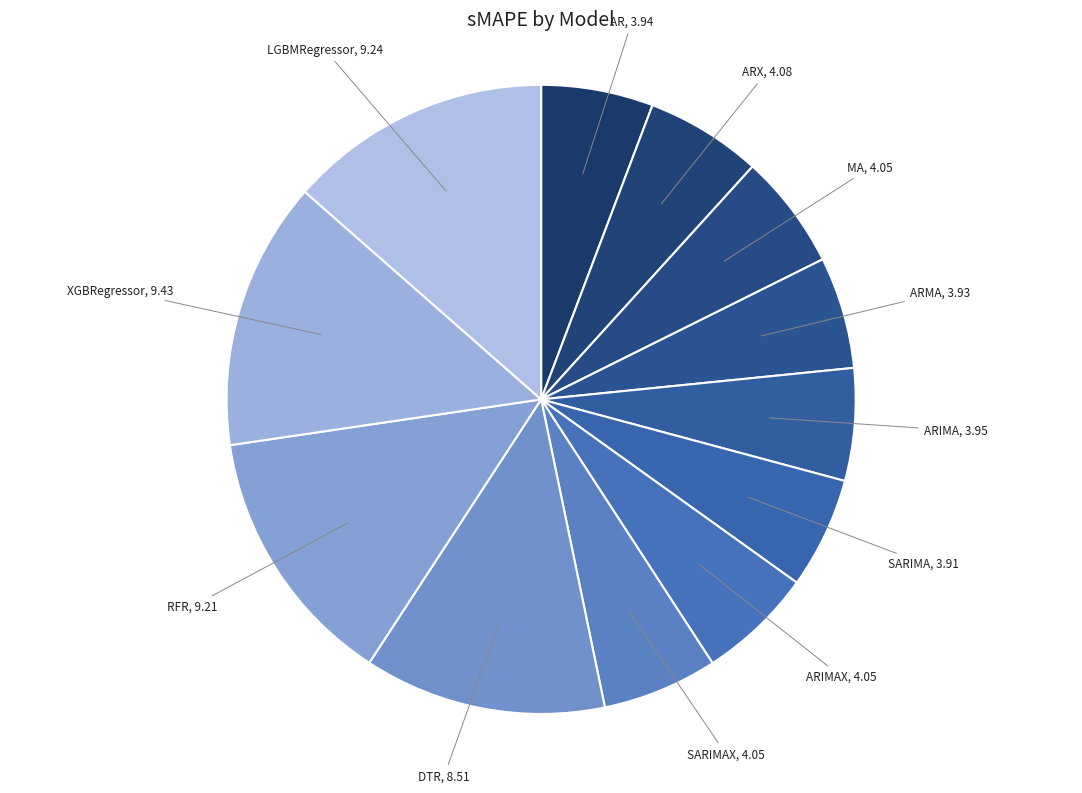

Count the number of slices in the pie.

12